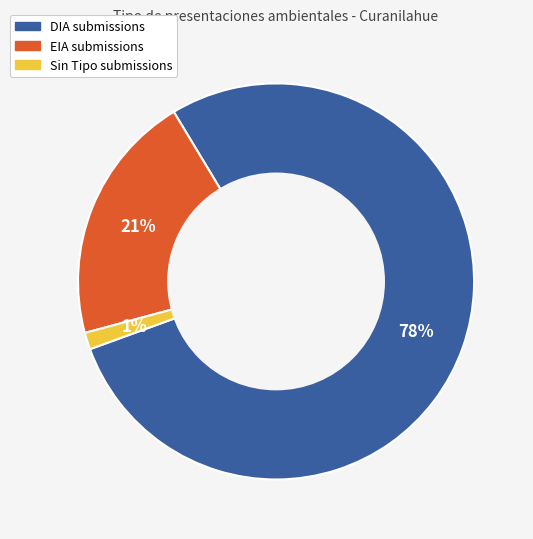

Does any single category account for the majority?

Yes